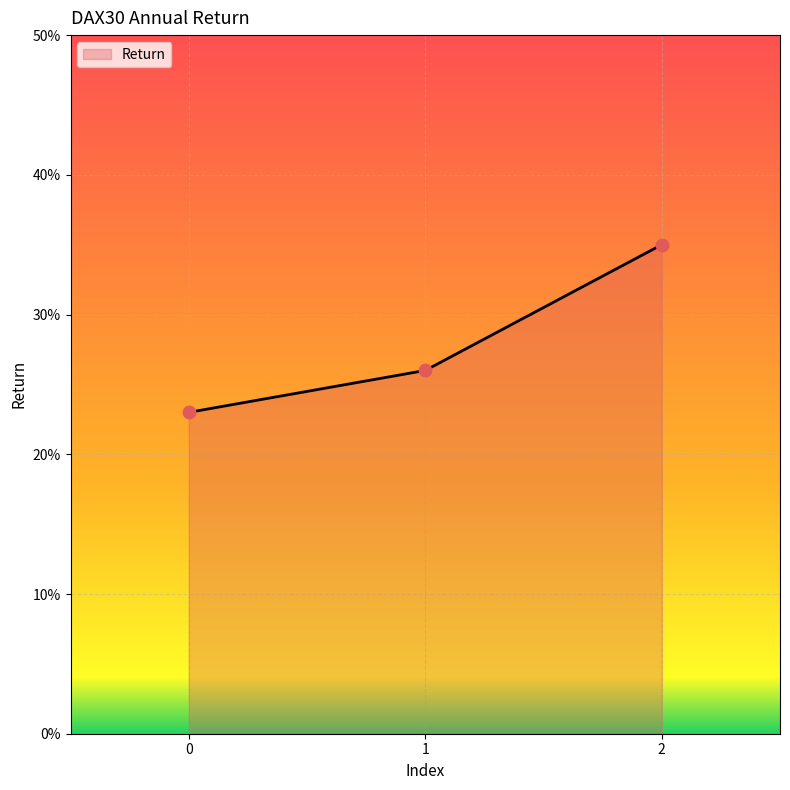

What is the change in value from 1 to 2?

+0.1